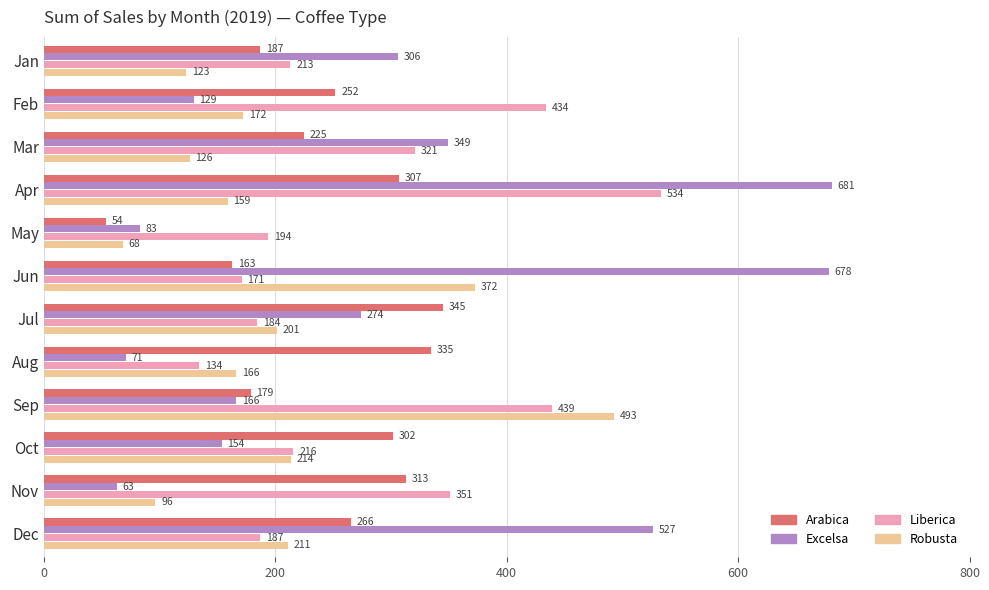

At how many categories does at least one series exceed 243?

11